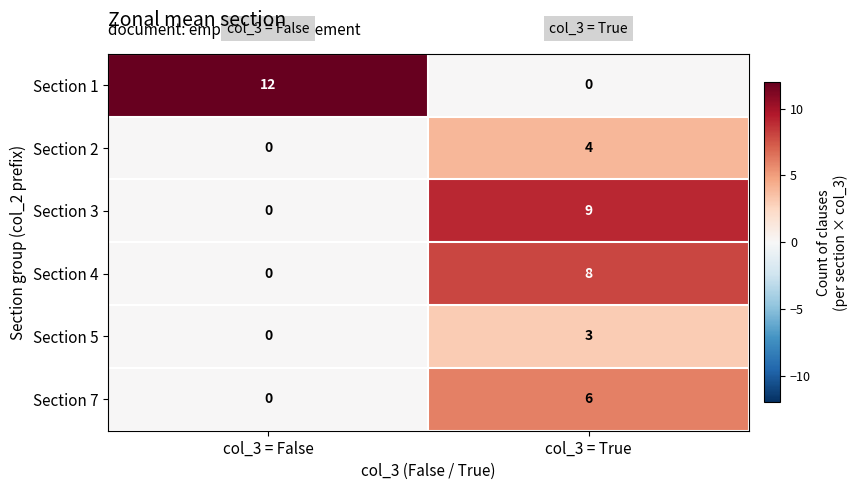

Is it true that Section 7 equals 0 at col_3 = False?

True